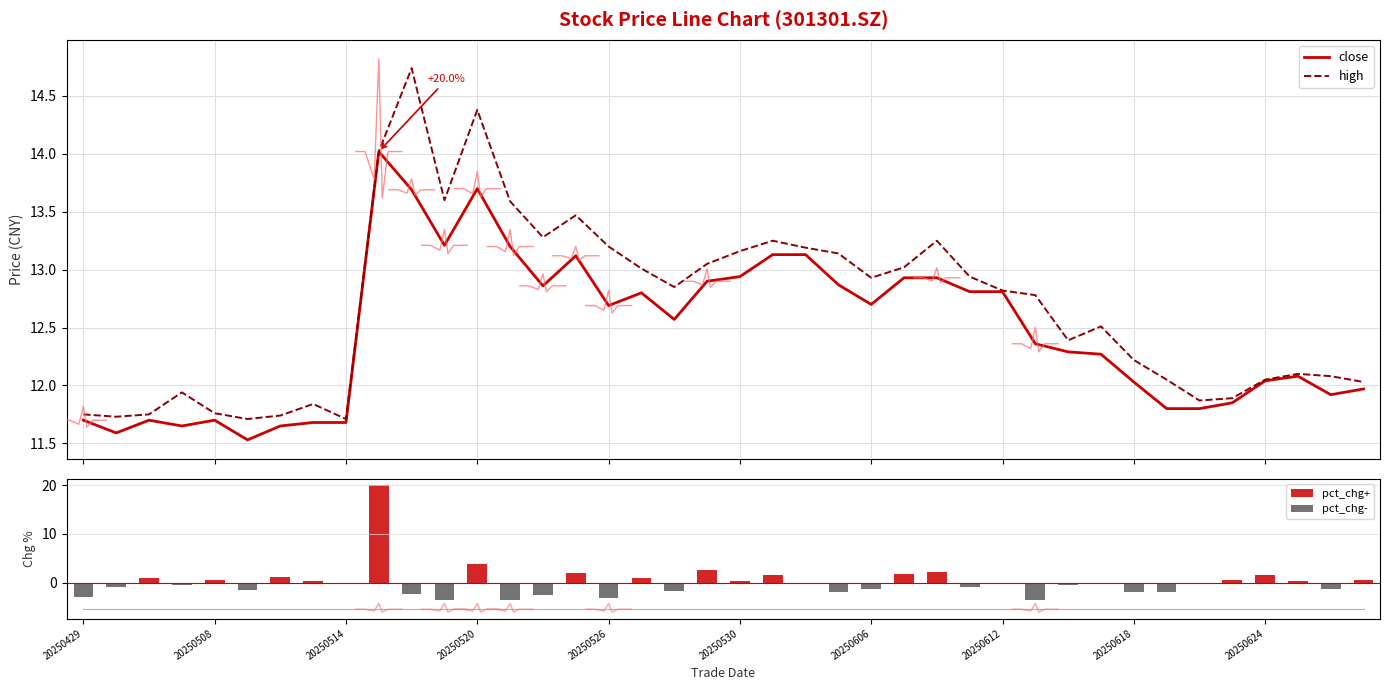

What is the difference between the maximum and minimum values in the pct_chg+ series?

20.0